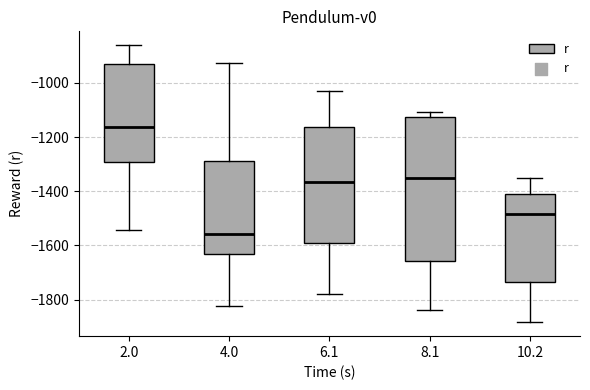

Which box's median line is the lowest?

4.0